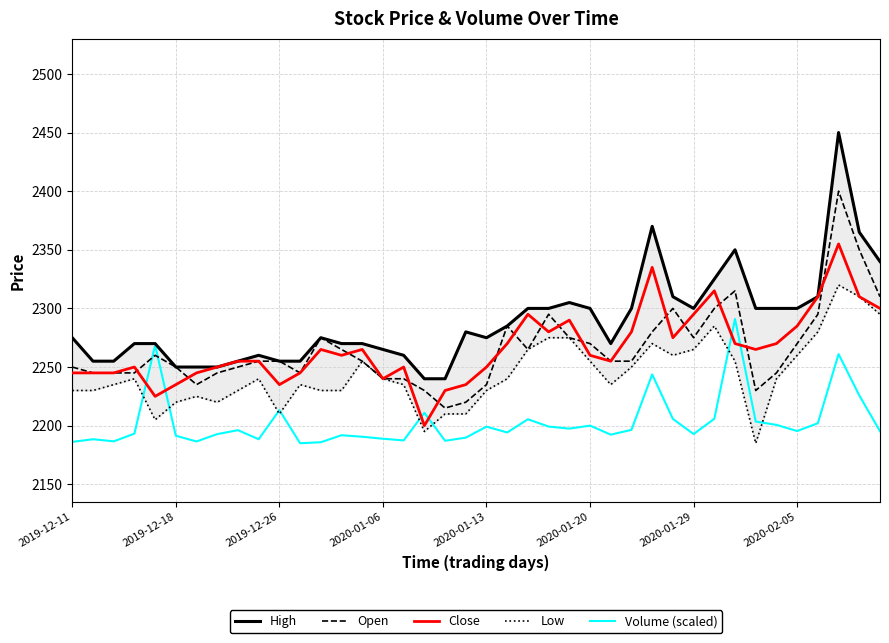

Does the chart display data point markers on the line(s)?

No